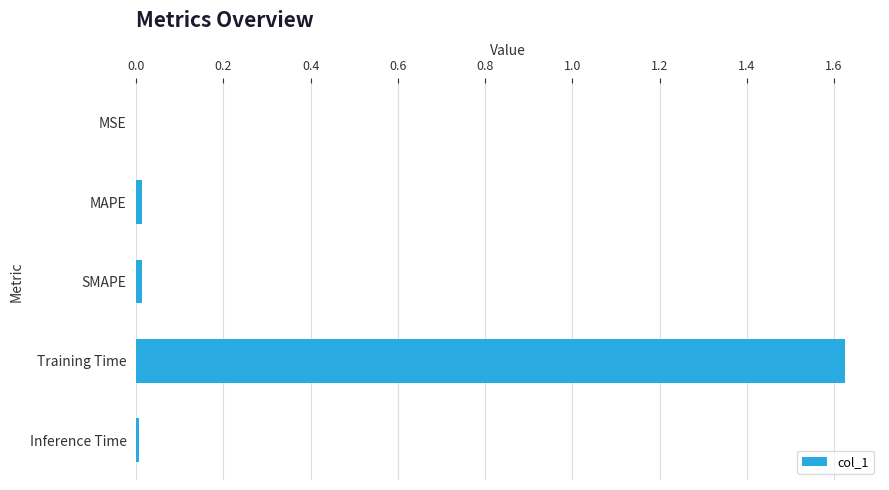

What is the sum of all values?

1.7